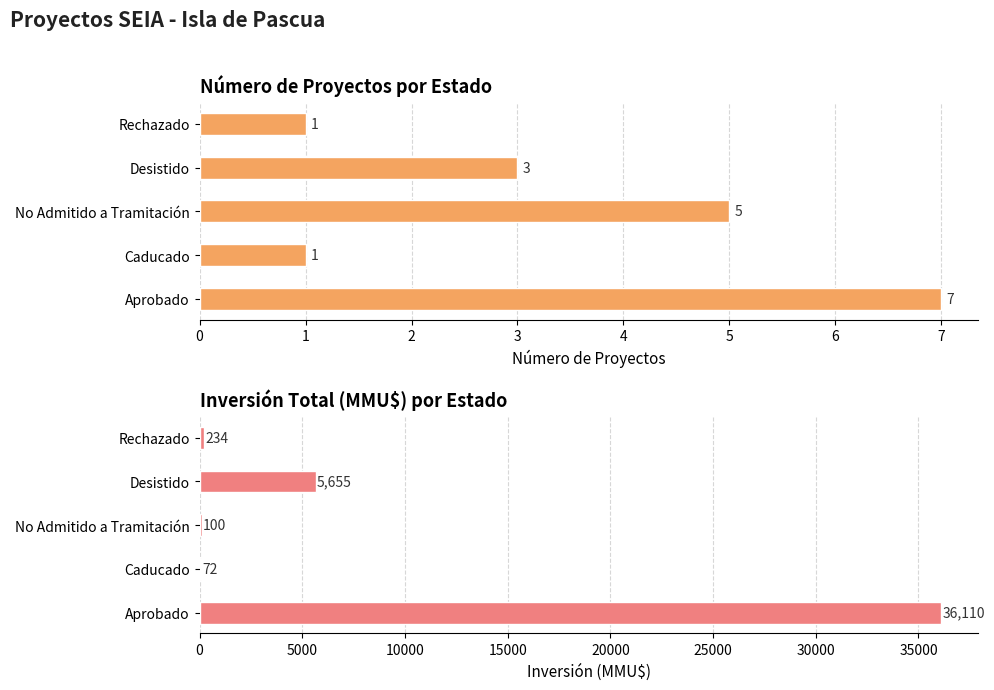

Between 0 and 3, which series saw the biggest shift?

Inversión(MMU$)